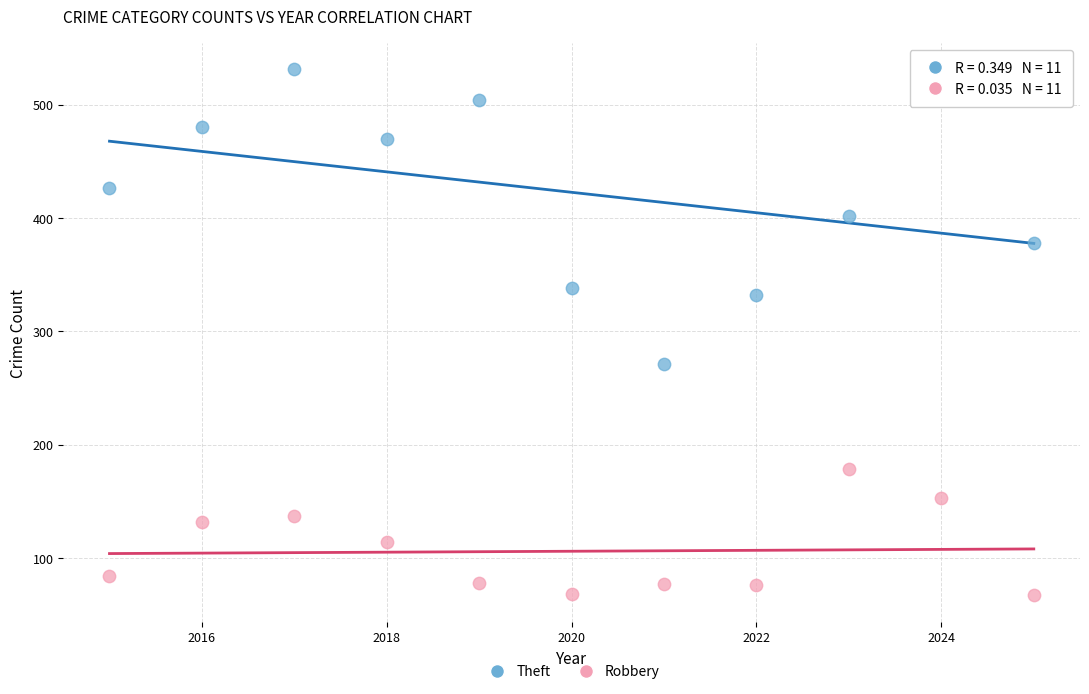

What is the X range (max minus min) for the scatter plot?

10